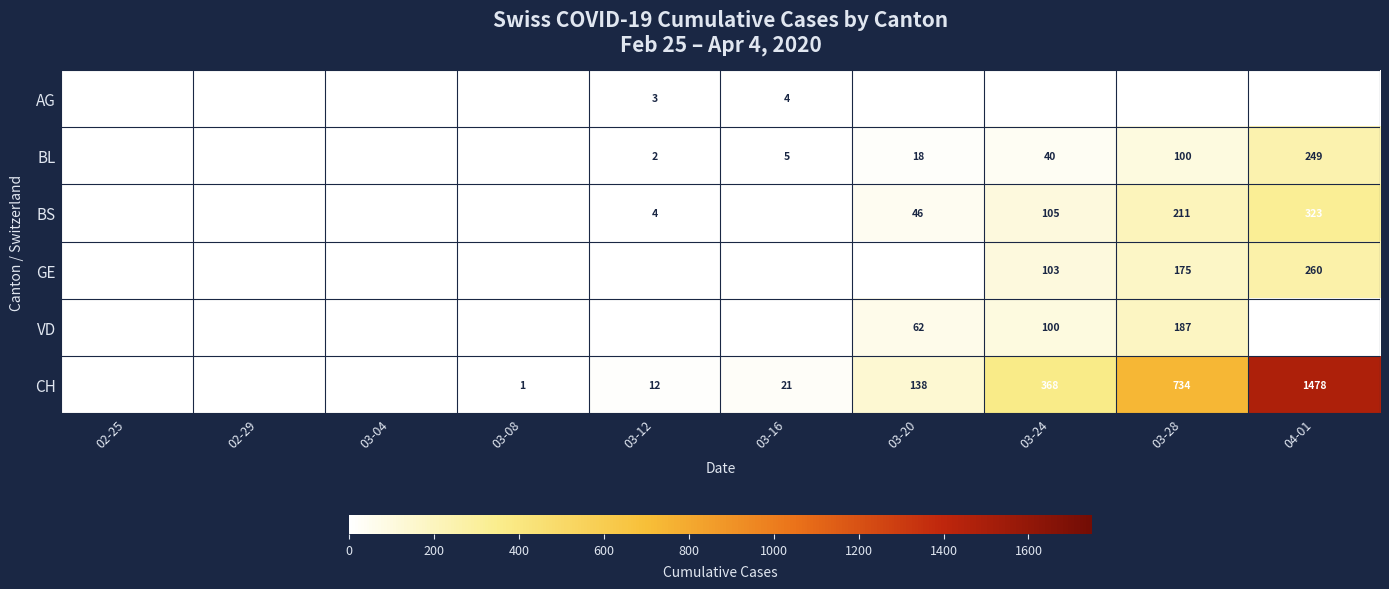

Is the value of VD at 03-20 greater than the value of GE at 03-28?

No